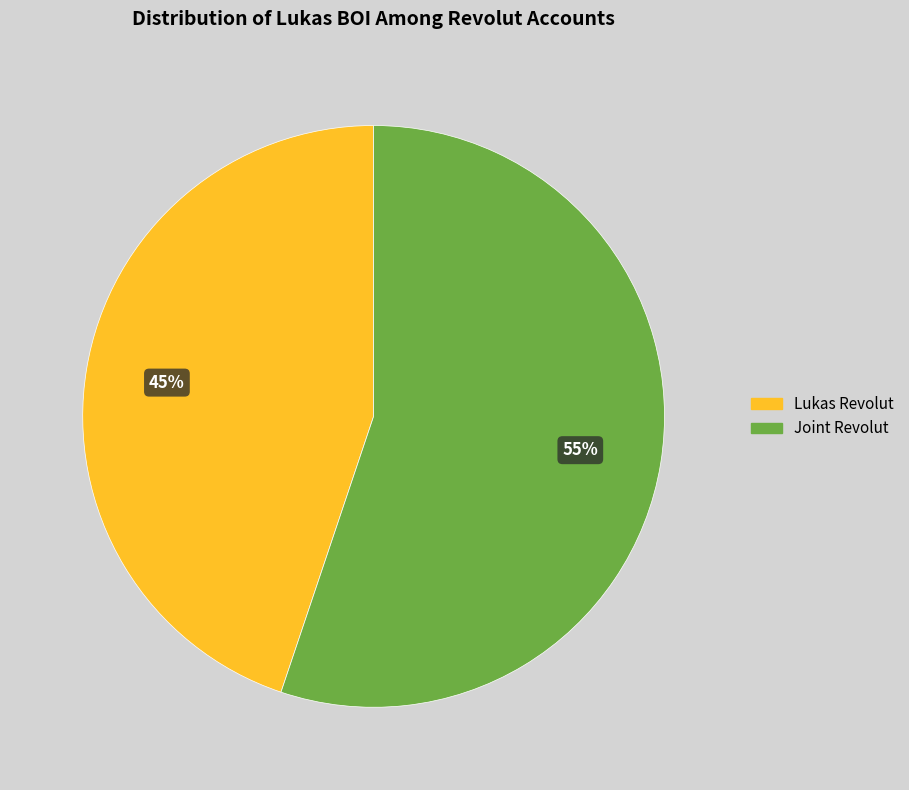

To the nearest percent, what is the combined percentage of Joint Revolut and Lukas Revolut?

100%